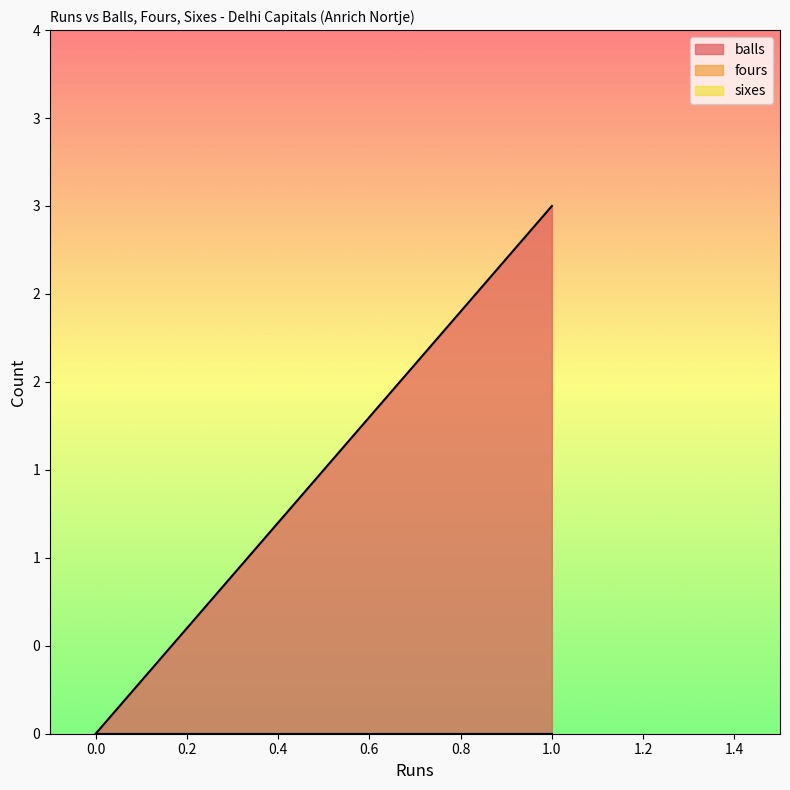

Rank the series by their maximum value, from highest to lowest.

balls, fours, sixes